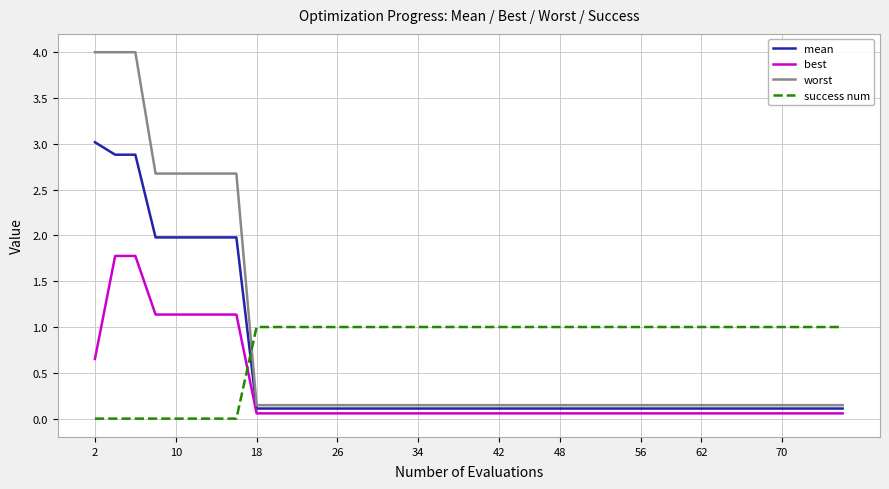

Which series has the widest spread of values?

worst